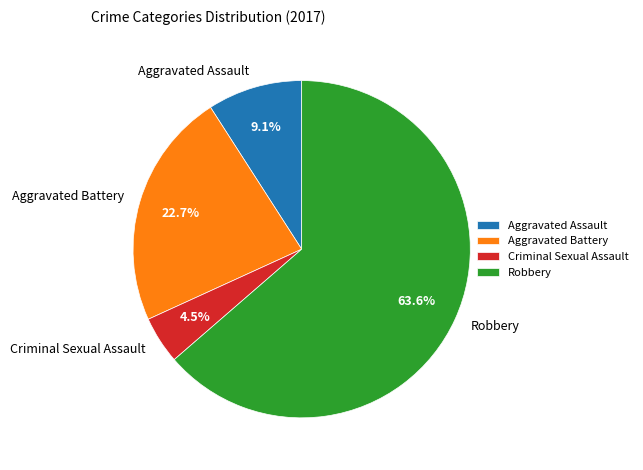

What is the majority slice?

Robbery